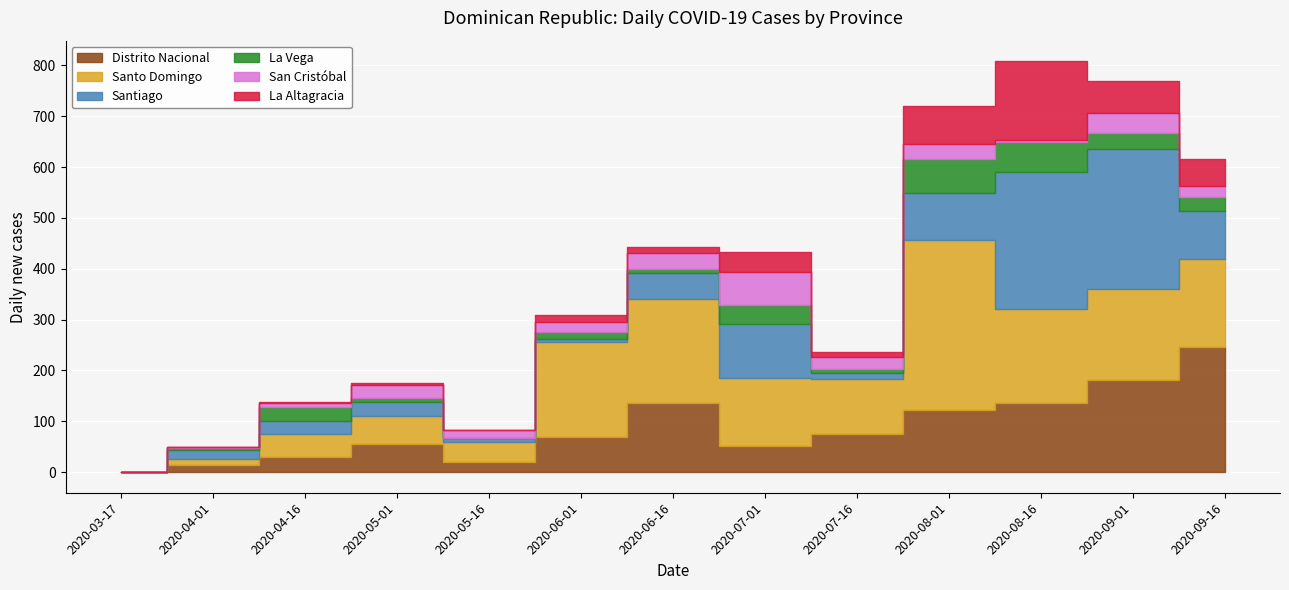

What is the value of the Santo Domingo point at the 5th from the left?

39